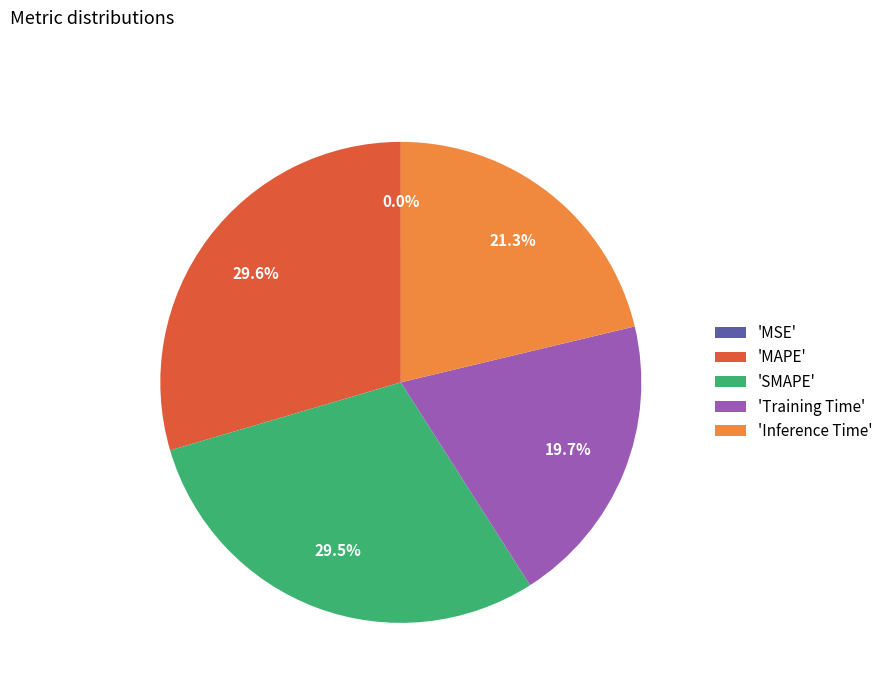

Which has a higher value, 'MAPE' or 'Inference Time'?

'MAPE'